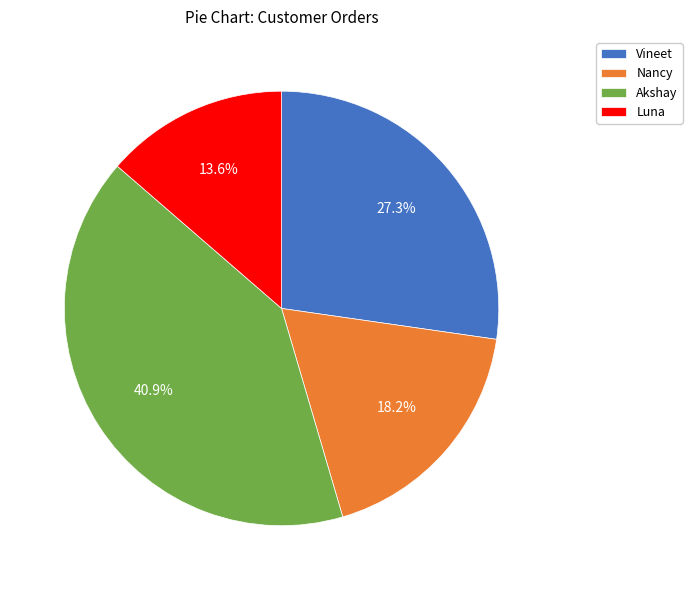

Is Akshay the majority of the pie?

No